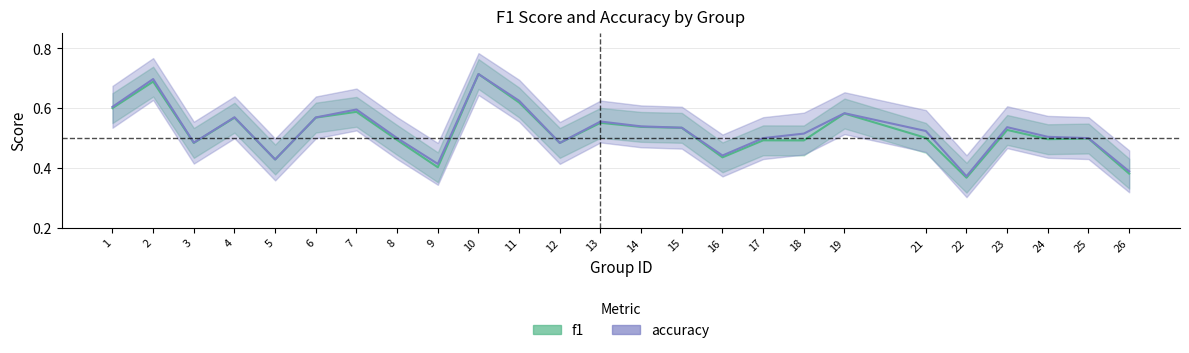

Reading right to left, transcribe all the data shown in this chart.

f1: 26=0.4	25=0.5	24=0.5	23=0.5	22=0.4	21=0.5	19=0.6	18=0.5	17=0.5	16=0.4	15=0.5	14=0.5	13=0.6	12=0.5	11=0.6	10=0.7	9=0.4	8=0.5	7=0.6	6=0.6	5=0.4	4=0.6	3=0.5	2=0.7	1=0.6
accuracy: 26=0.4	25=0.5	24=0.5	23=0.5	22=0.4	21=0.5	19=0.6	18=0.5	17=0.5	16=0.4	15=0.5	14=0.5	13=0.6	12=0.5	11=0.6	10=0.7	9=0.4	8=0.5	7=0.6	6=0.6	5=0.4	4=0.6	3=0.5	2=0.7	1=0.6